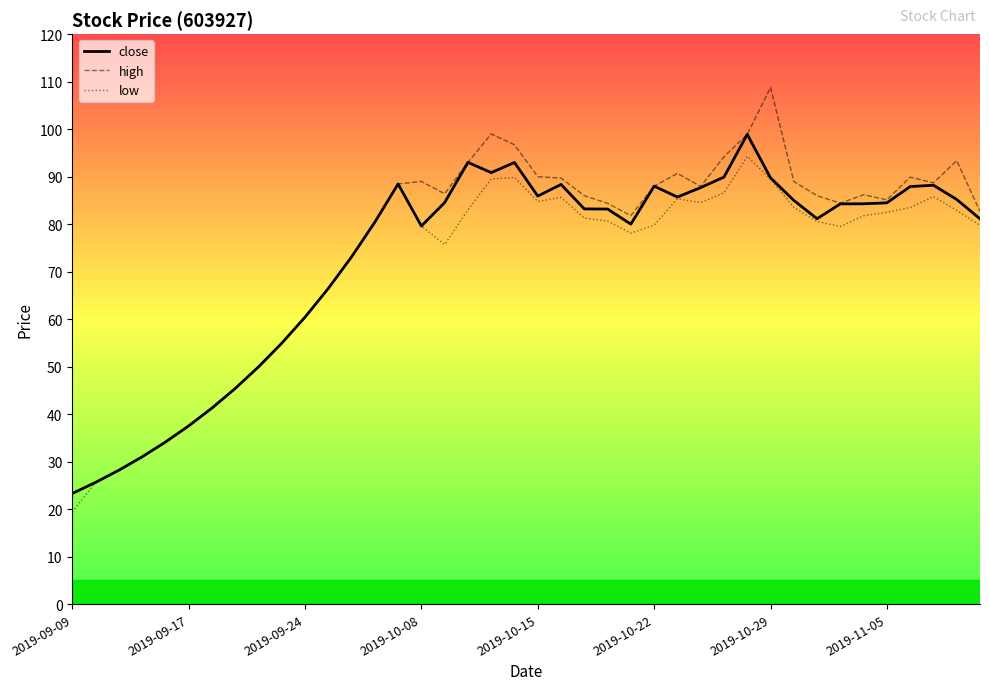

What is the maximum value shown in the chart?

108.8